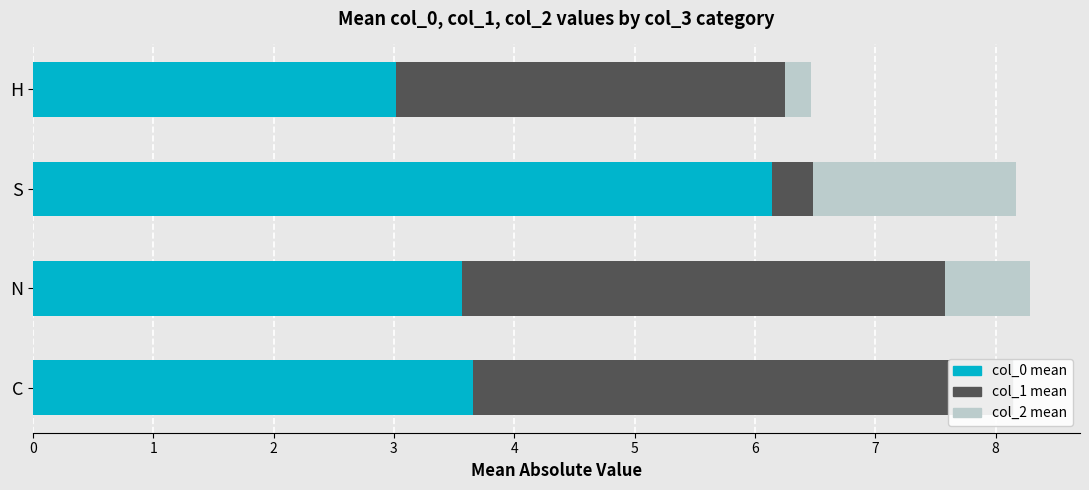

What are all the series names shown in the legend?

col_0 mean, col_1 mean, col_2 mean